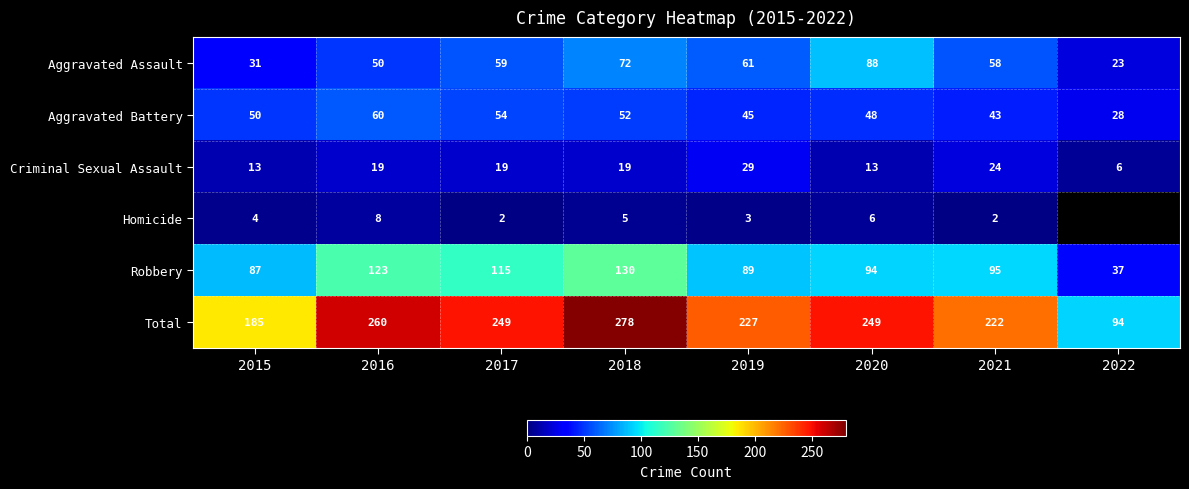

How many data points in Robbery are less than 95?

4